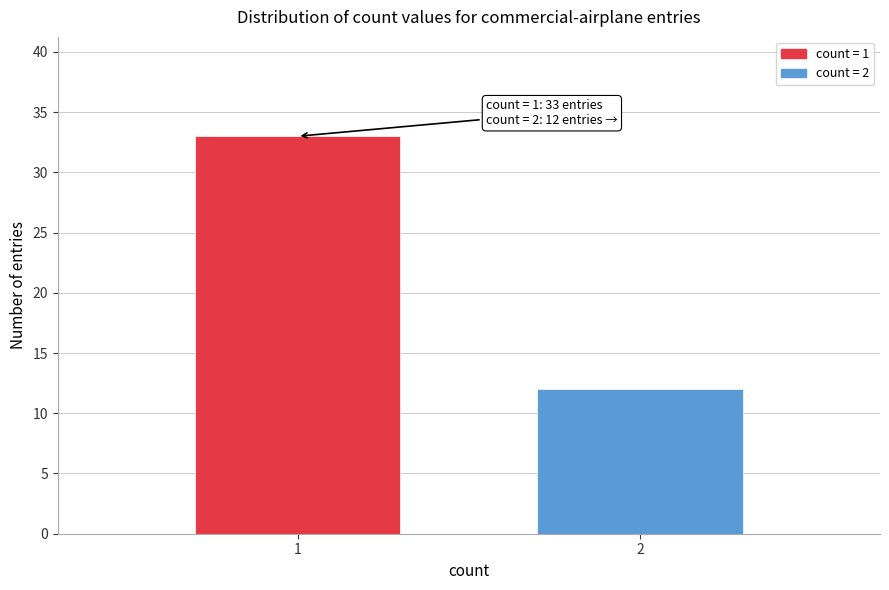

Reading right to left, what are all the values shown in this chart?

12	33